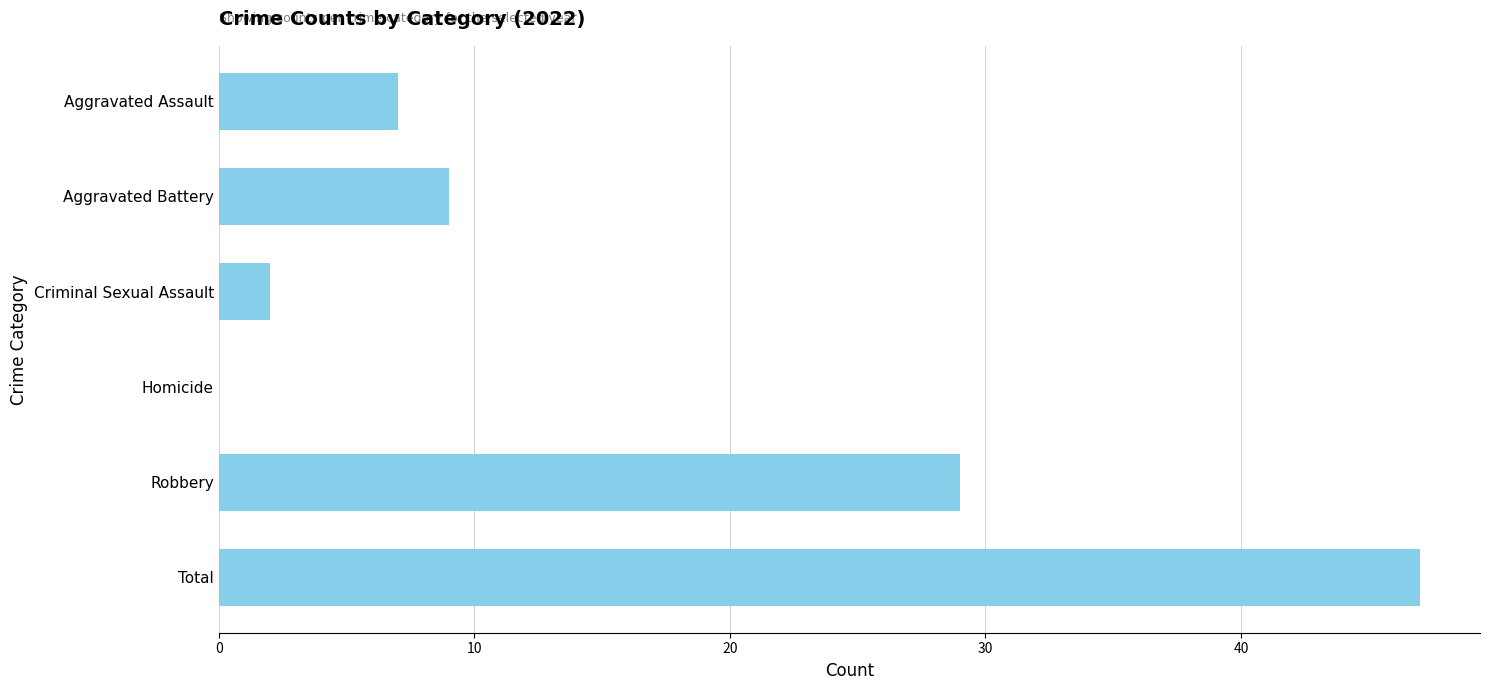

What is the sum of the values at Homicide and Total?

47